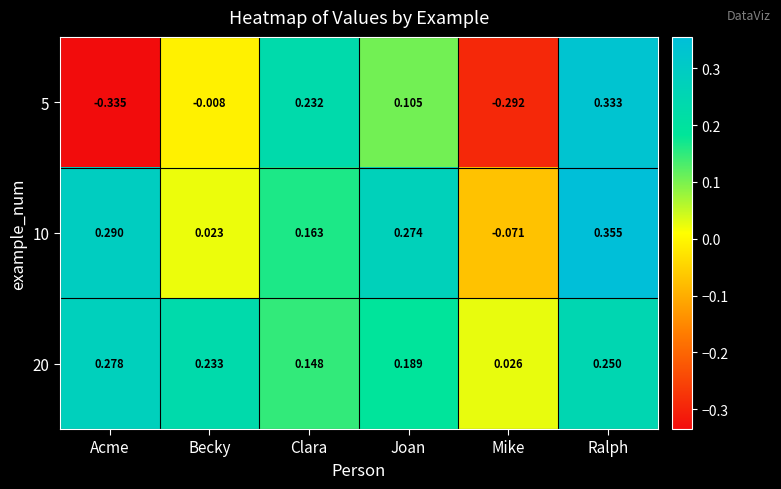

Where is 5 nearest to the value 0?

Becky